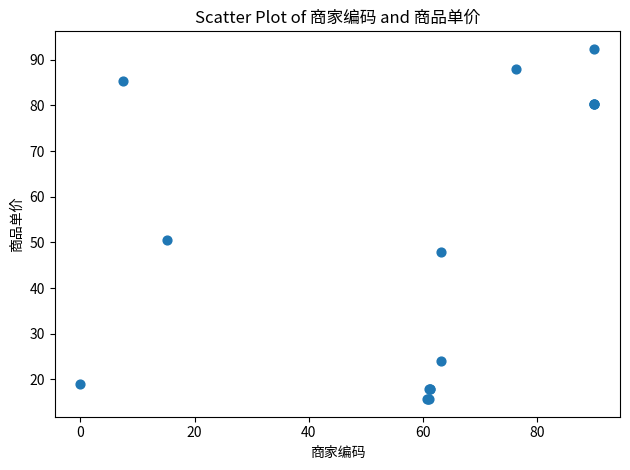

What Y value in the scatter plot is closest to 54?

50.5